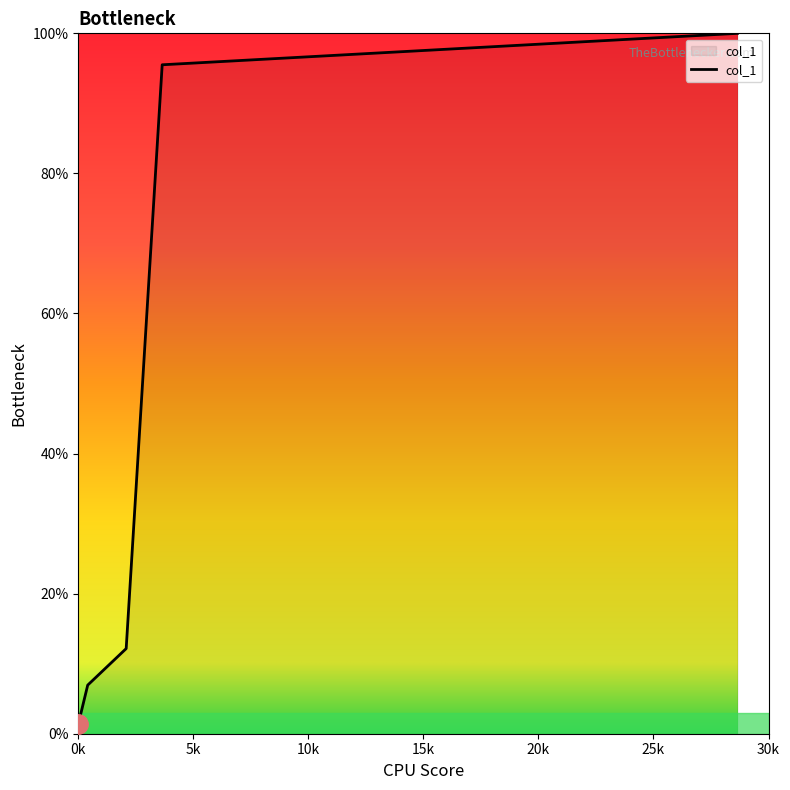

Reading left to right, list all the values displayed in this chart.

1.4	6.9	12.2	95.5	100.0